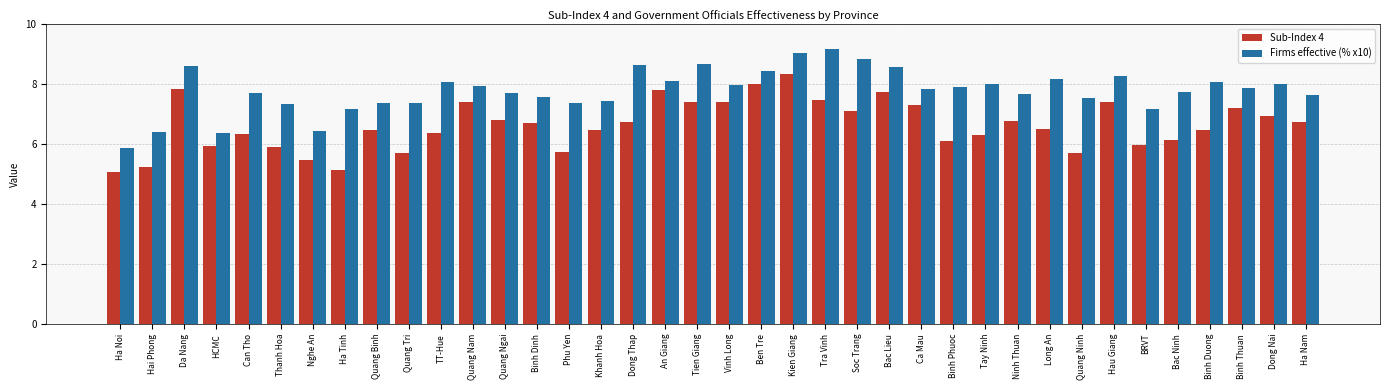

Where does the Sub-Index 4 series first go above 6?

Da Nang